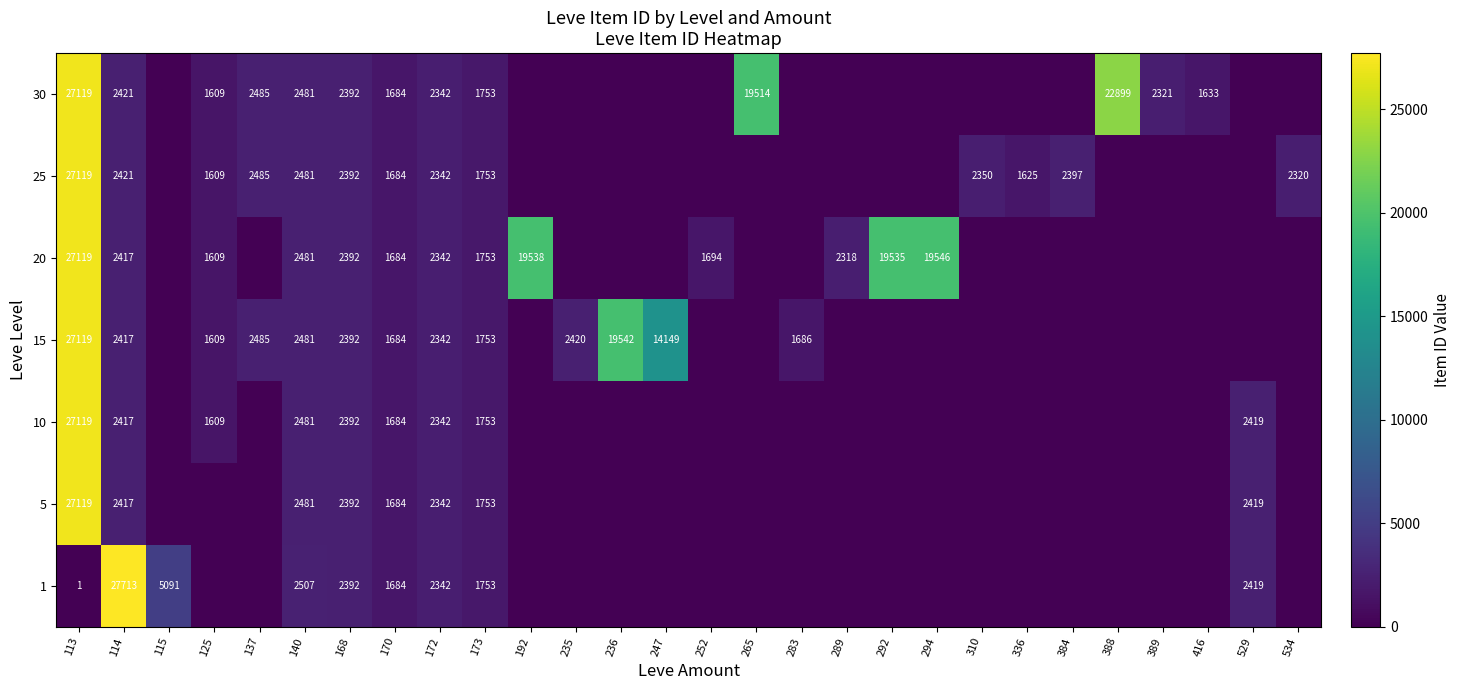

Which label corresponds to the smallest value in the chart?

125